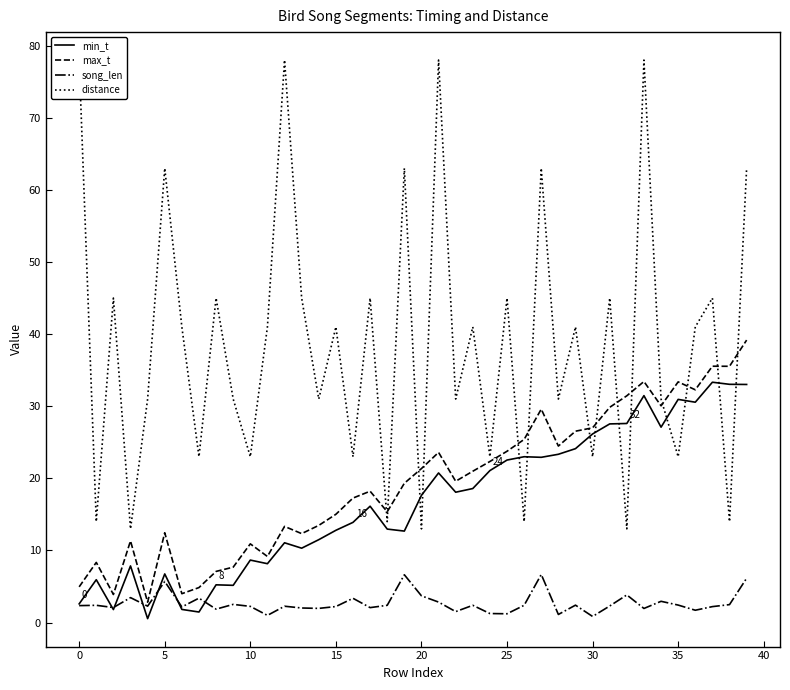

The value of min_t at 17 is 16.1. True or false?

True